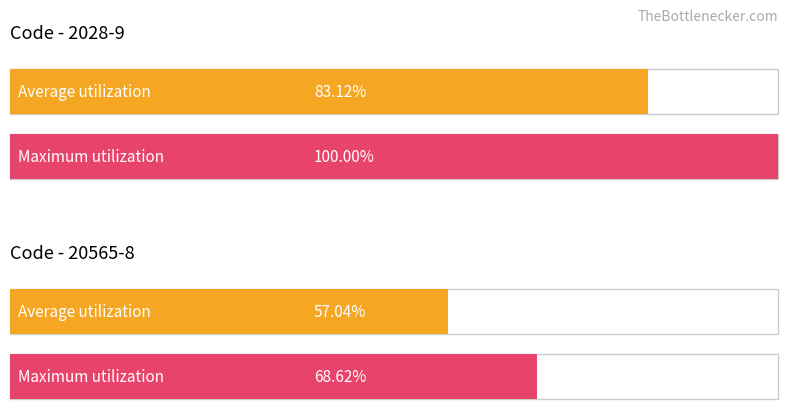

How many bars are there in each group?

2